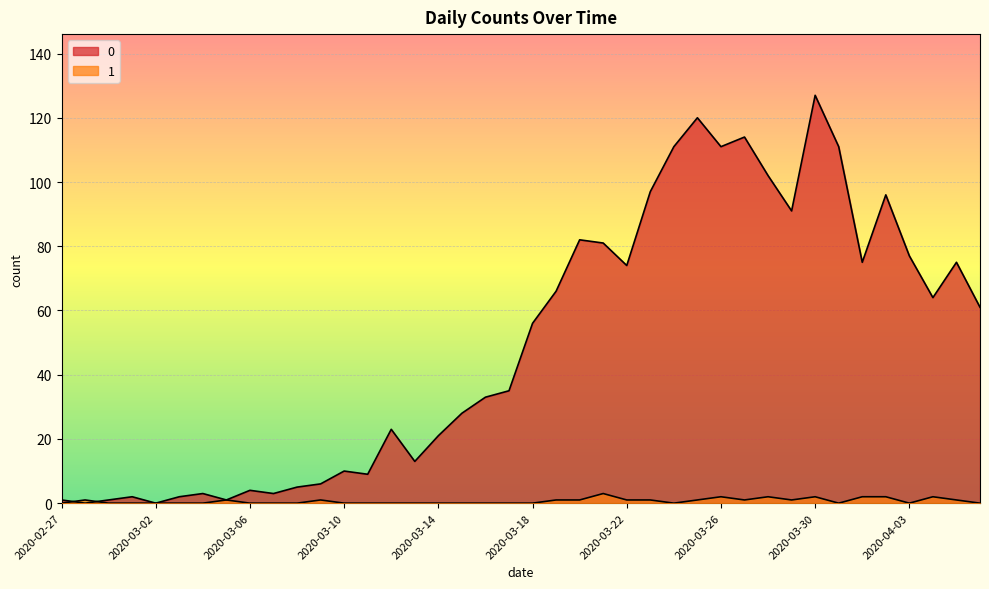

What is the average value of the 1 series?

1